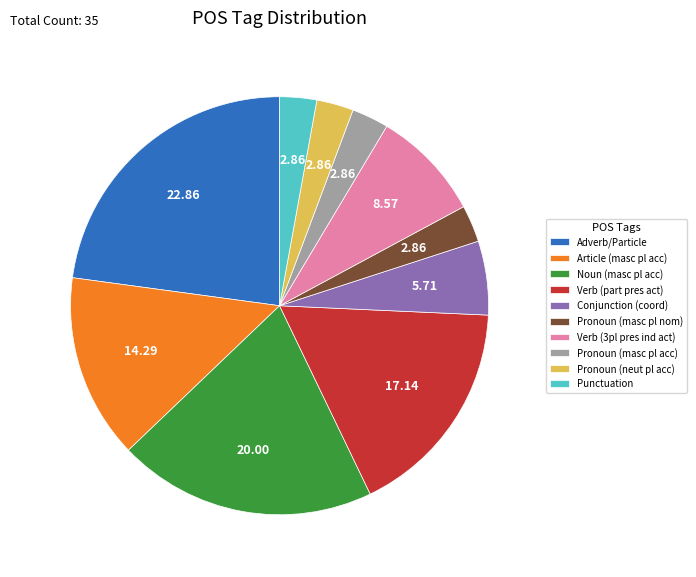

Does Verb (3pl pres ind act) account for over 50% of the chart?

No